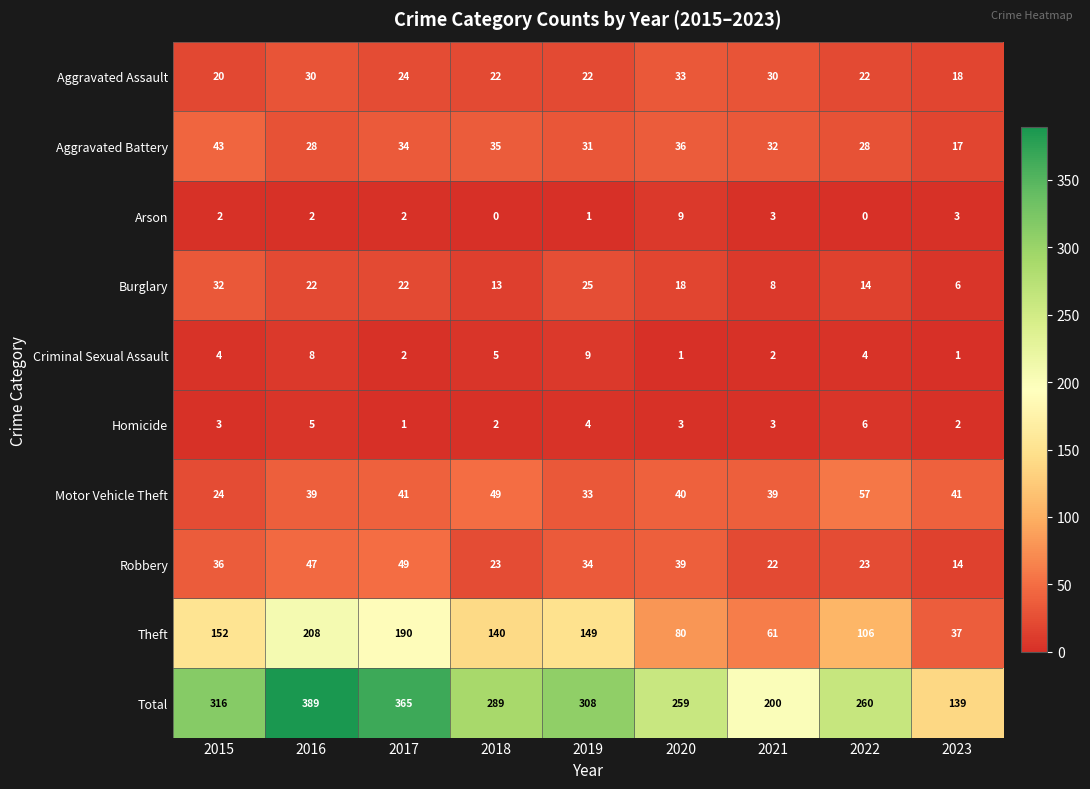

What is the total value across all series at 2021?

400